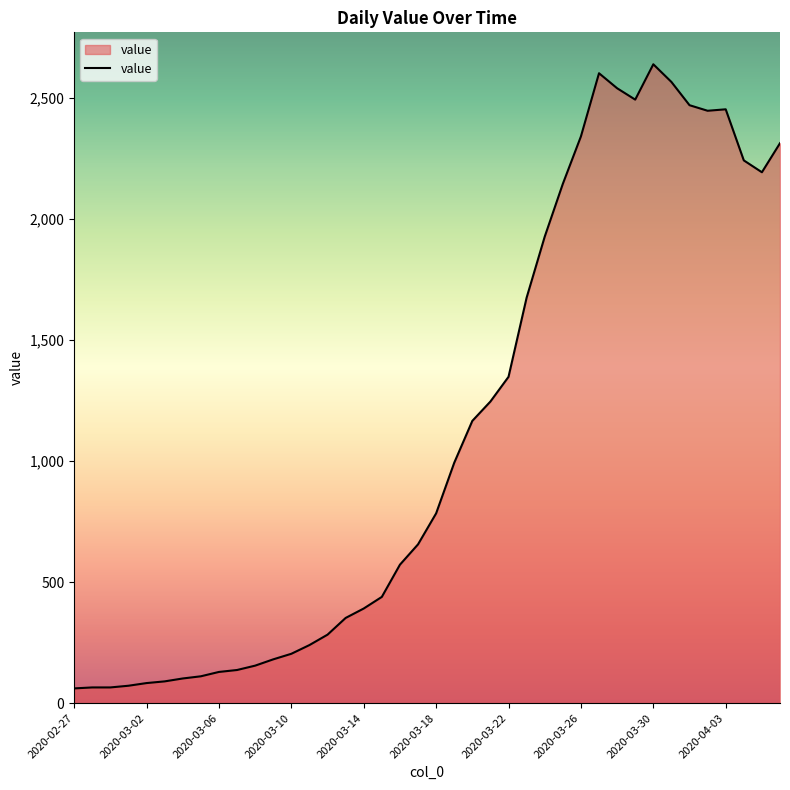

What is the difference between the maximum and minimum values?

2578